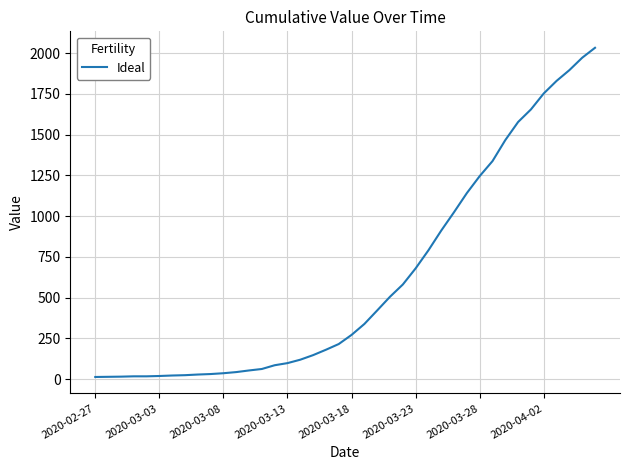

What is the difference between the maximum and minimum values?

2019